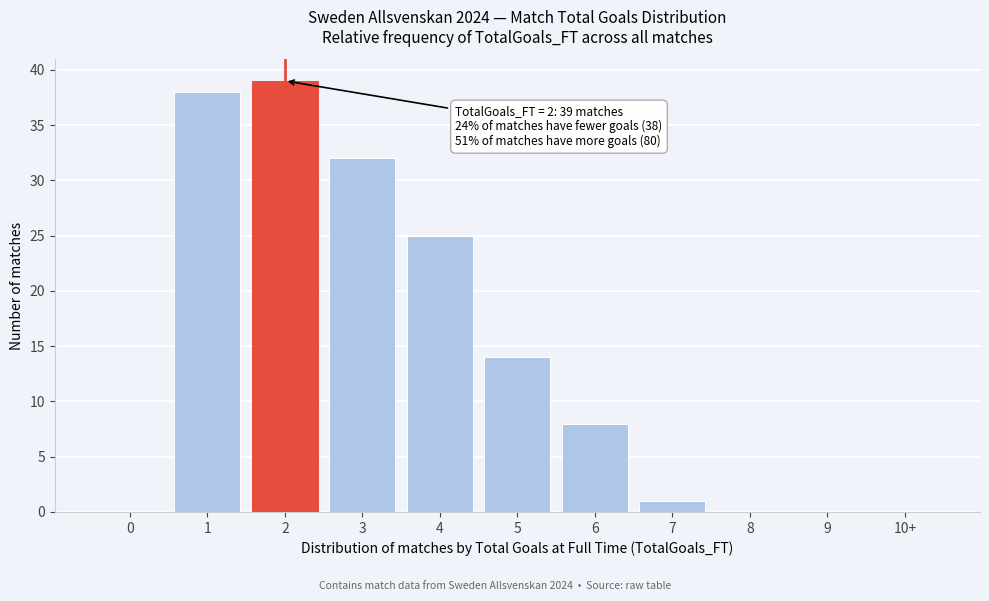

Reading right to left, list all the values displayed in this chart.

10+=0	9=0	8=0	7=1	6=8	5=14	4=25	3=32	2=39	1=38	0=0